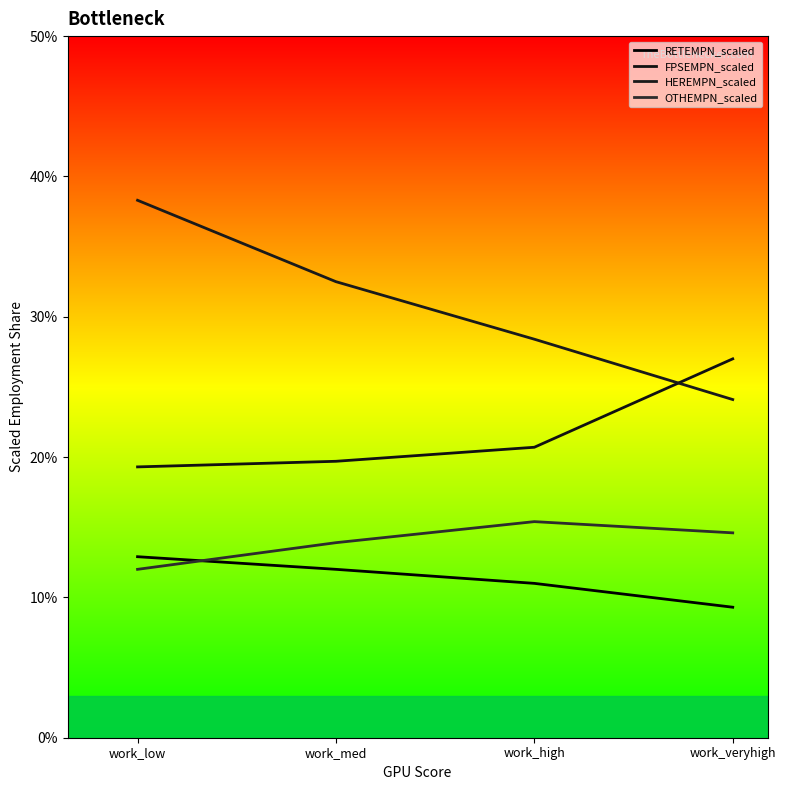

At which label does RETEMPN_scaled reach its minimum?

work_veryhigh